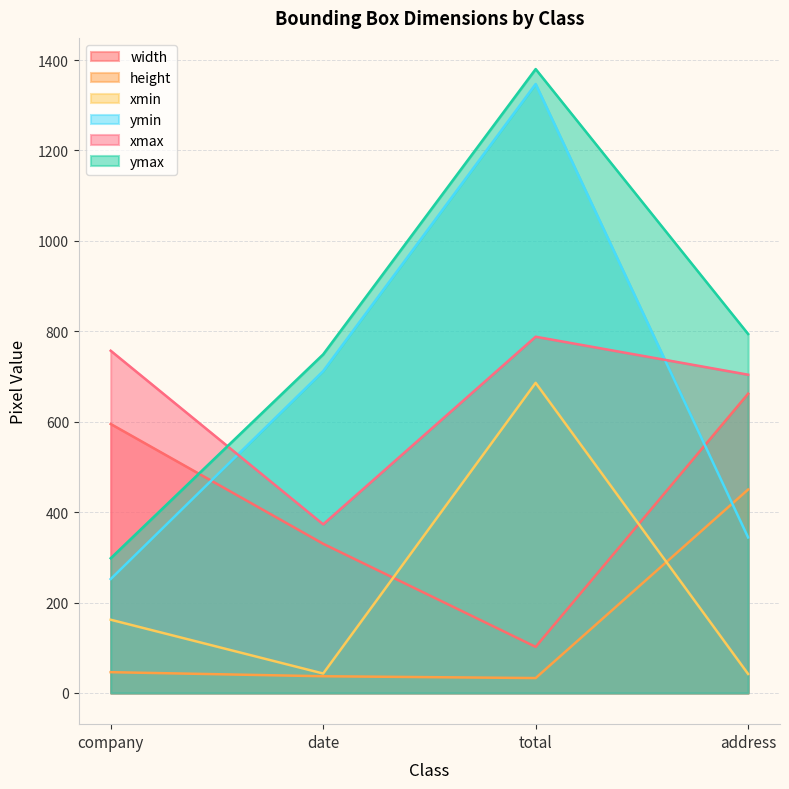

True or false: ymin has more than 1 interior local peaks.

False